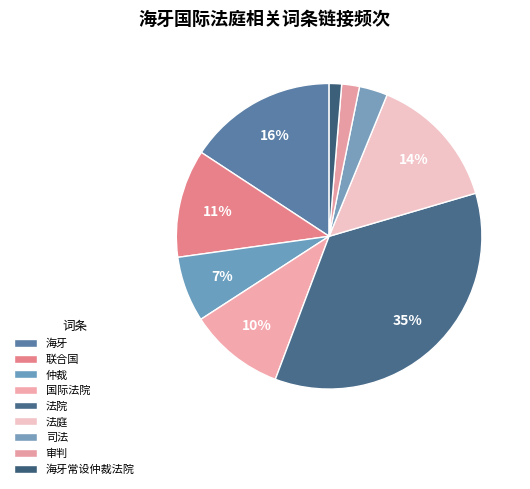

Which slice is the largest?

法院